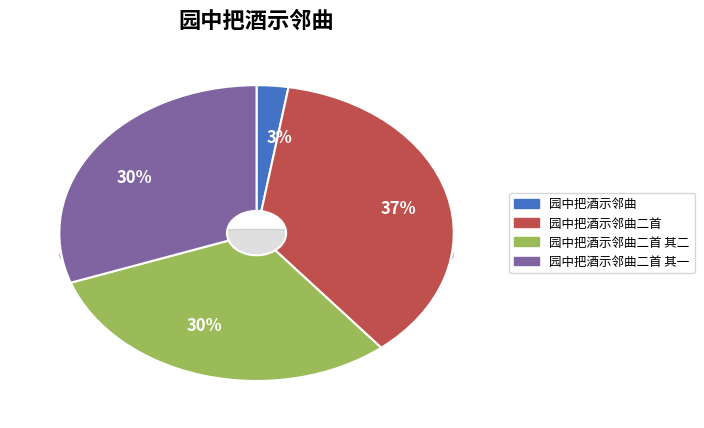

The 园中把酒示邻曲二首 其二 slice represents 44% of the pie. True or false?

False